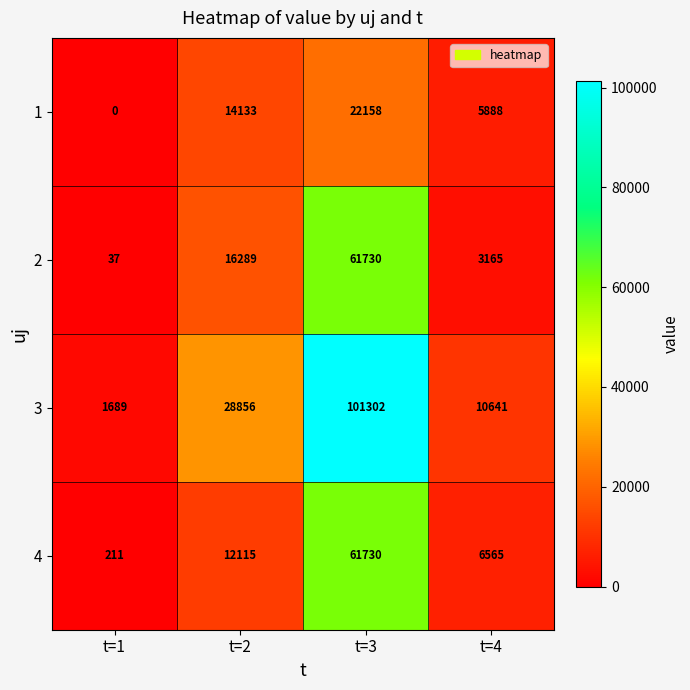

What is the approximate value of 1 at t=2?

14133